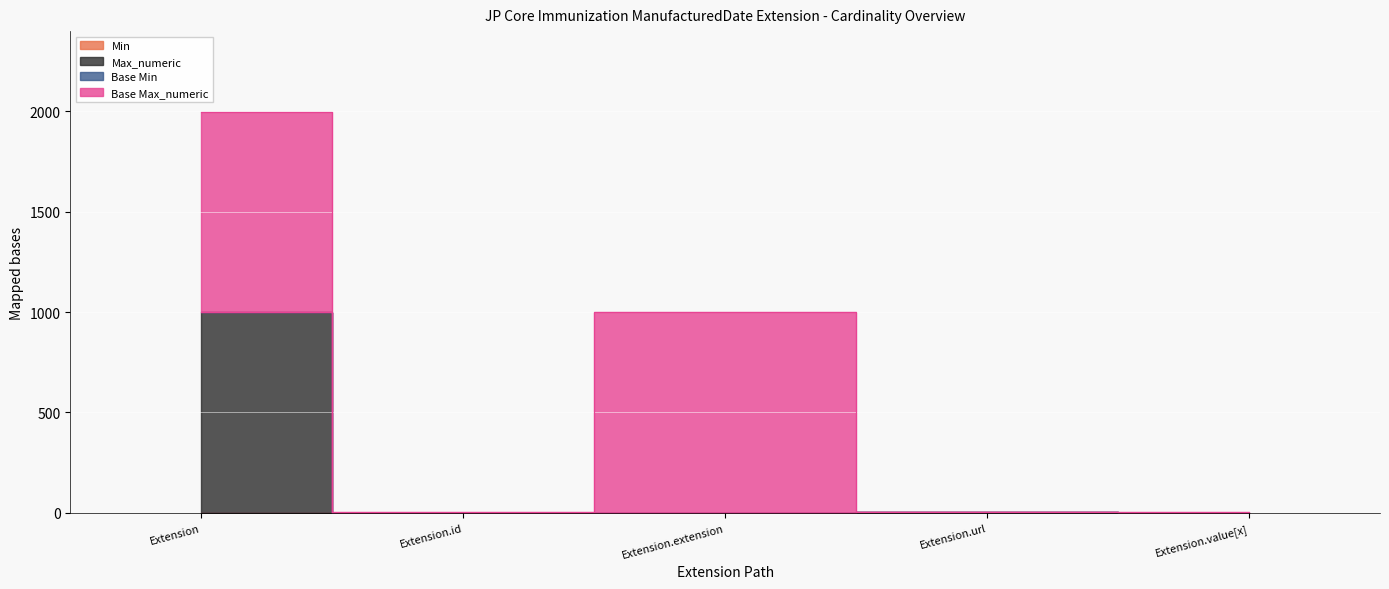

At which category is the sum across all series the highest?

Extension